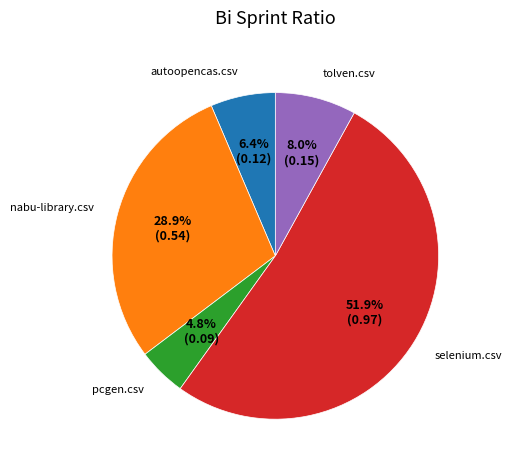

What is the largest slice in the pie chart?

selenium.csv